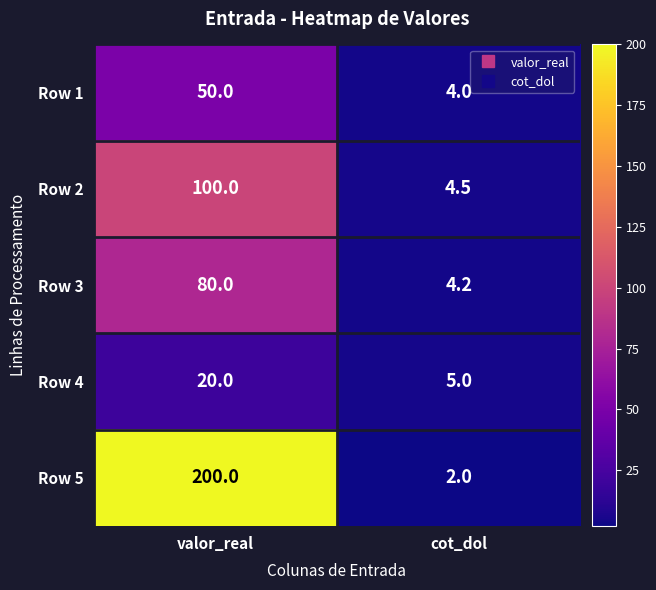

At valor_real, list the series in order from smallest to largest.

Row 4, Row 1, Row 3, Row 2, Row 5